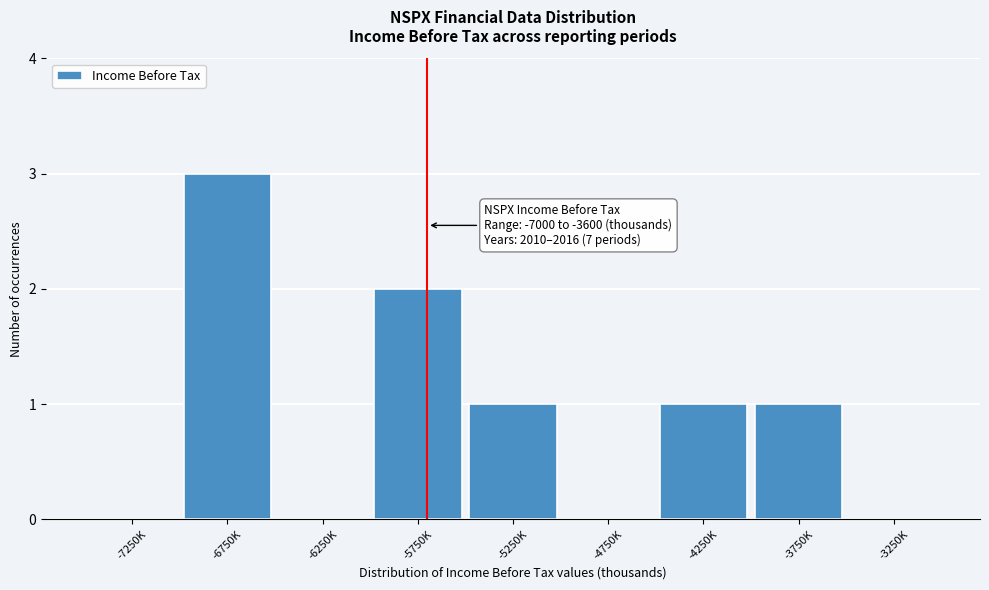

Reading right to left, list all the values displayed in this chart.

-3250K=0	-3750K=1	-4250K=1	-4750K=0	-5250K=1	-5750K=2	-6250K=0	-6750K=3	-7250K=0